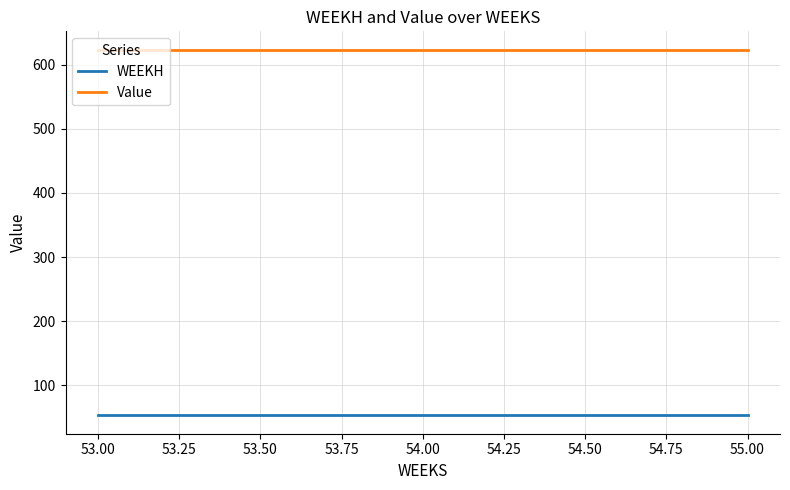

What is the smallest value displayed?

53.0